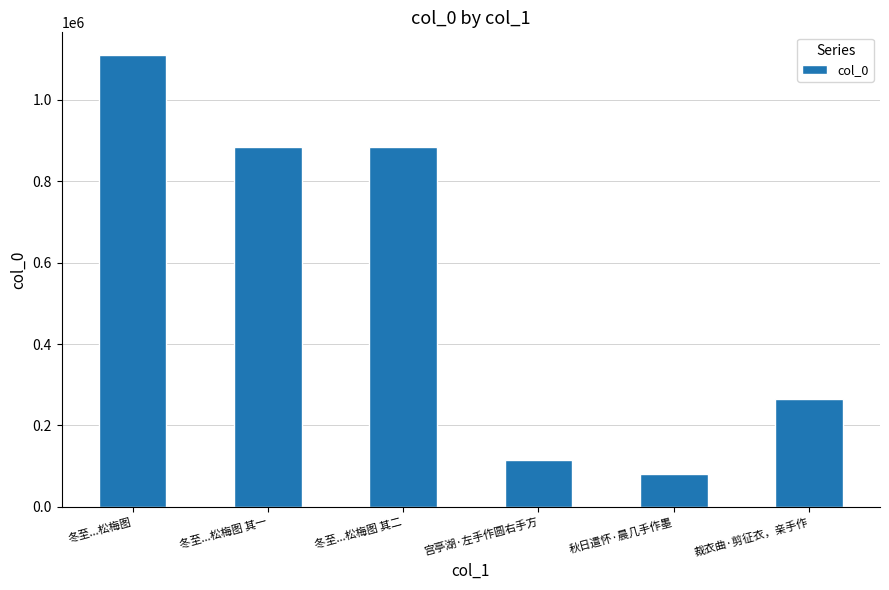

Approximately how many times larger is the value at 冬至...松梅图 其二 compared to 冬至...松梅图?

0.8